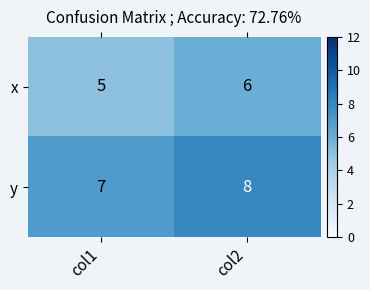

What is the approximate value of y at col2?

8